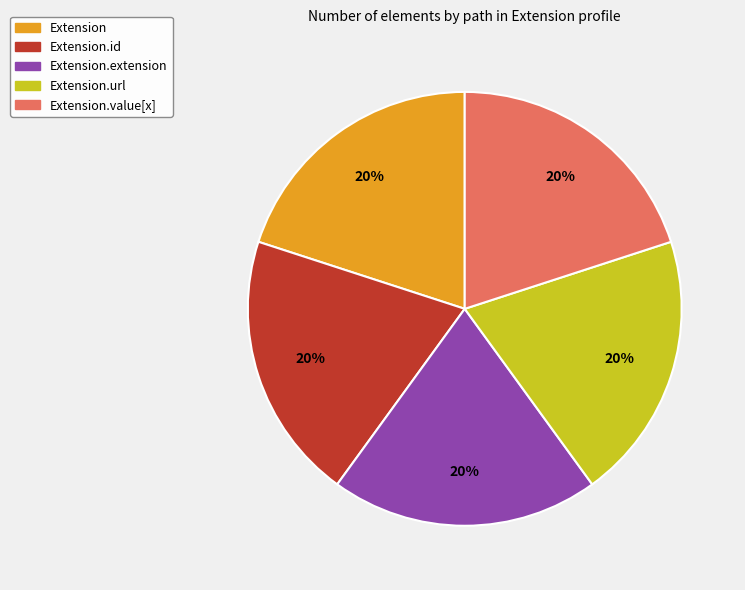

How many segments does this pie chart have?

5